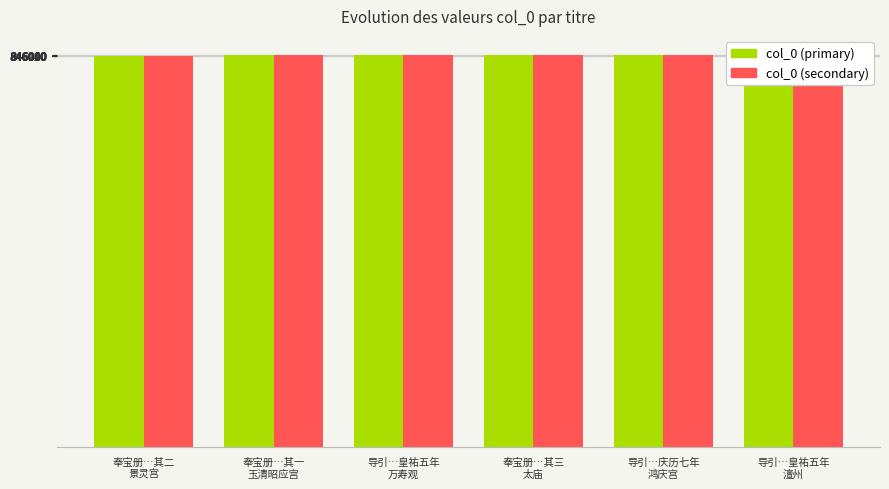

Which series has the largest range (max minus min)?

col_0 (primary)